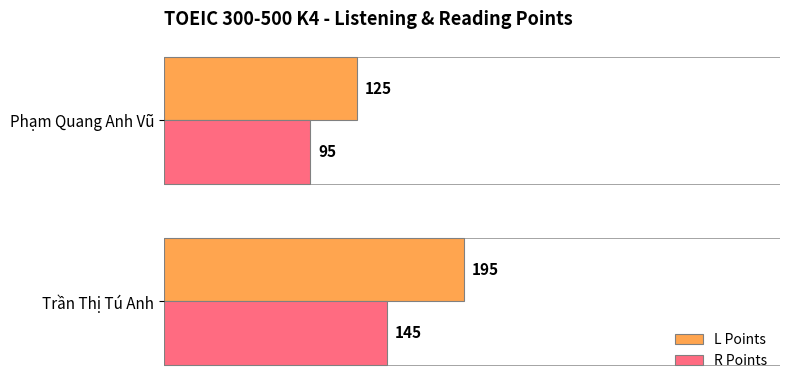

Which category has the highest value across all series?

Trần Thị Tú Anh